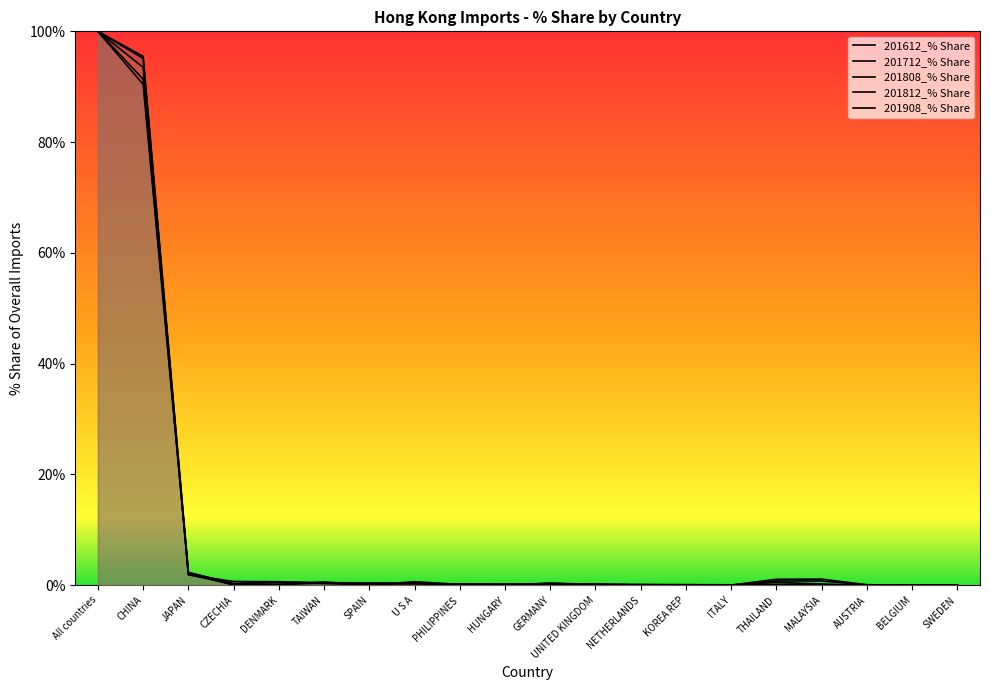

At All countries, list the series in order from smallest to largest.

201612_% Share, 201712_% Share, 201808_% Share, 201812_% Share, 201908_% Share